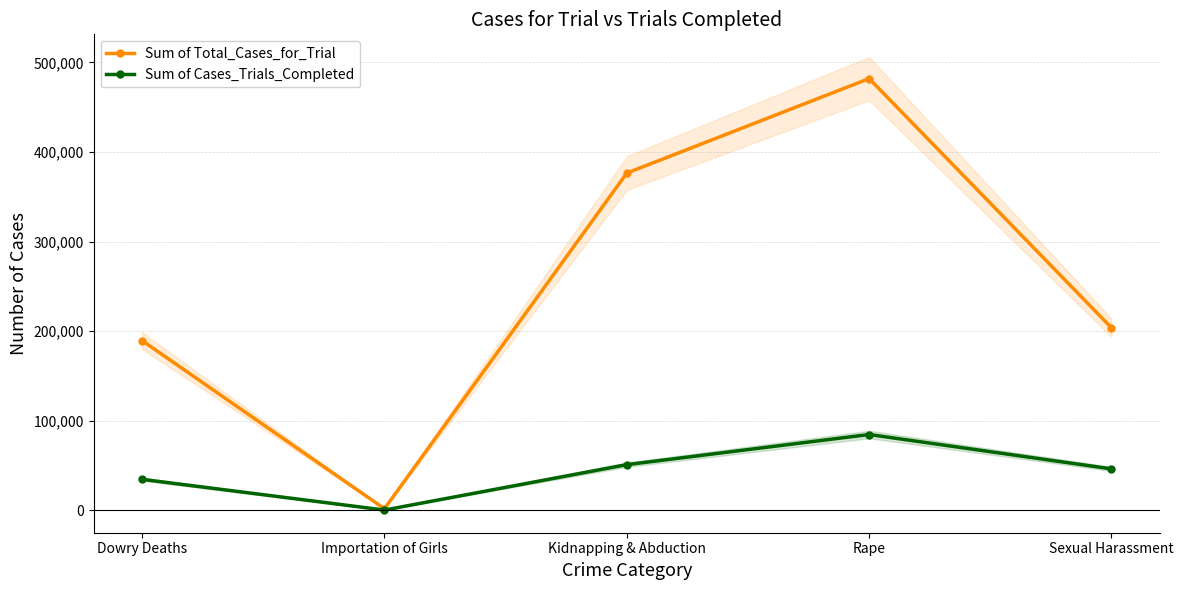

Does the chart display data point markers on the line(s)?

Yes